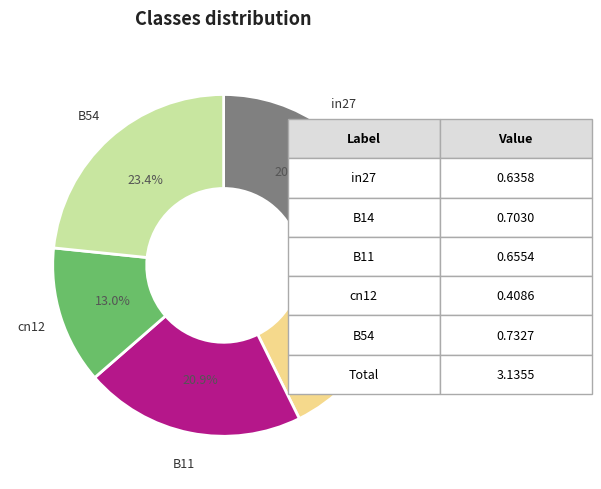

How many segments does this pie chart have?

5